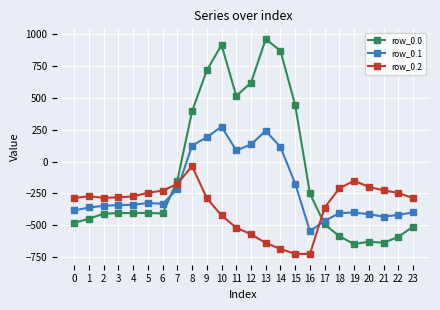

What is the average value of the row_0.1 series?

-214.3